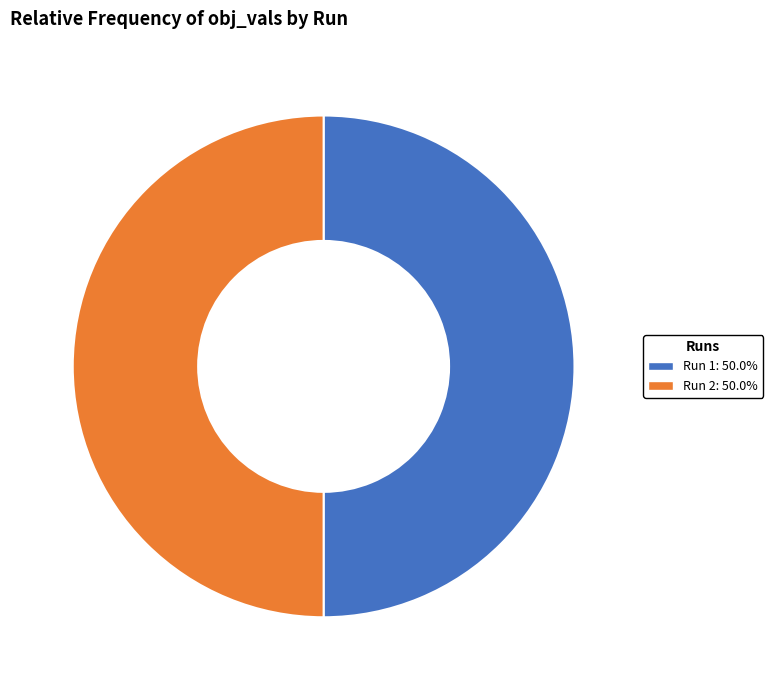

Do Run 2 and Run 1 together represent more than half of the pie?

Yes